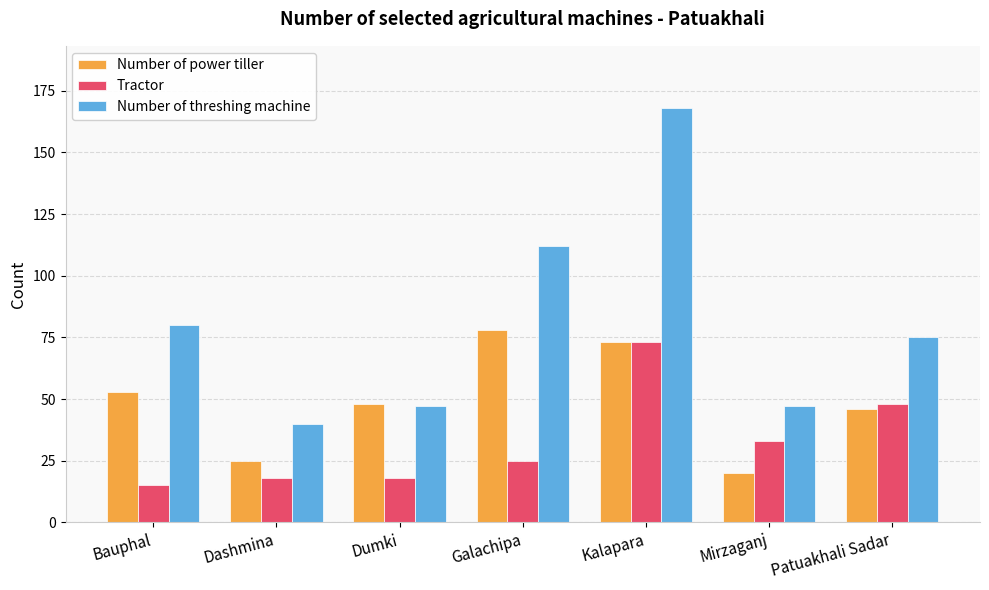

List the series in order of their overall mean, highest first.

Number of threshing machine, Number of power tiller, Tractor